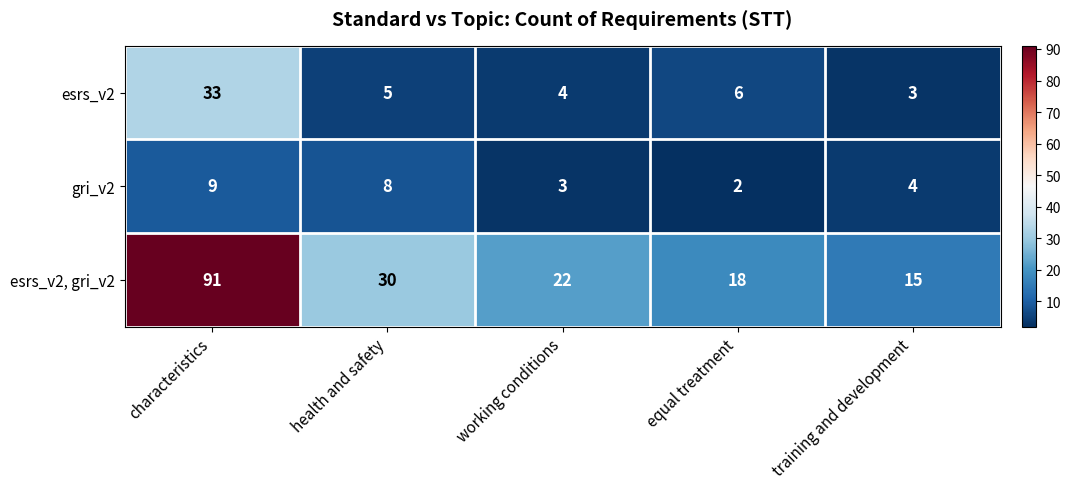

Where does the esrs_v2 series first go above 5?

characteristics